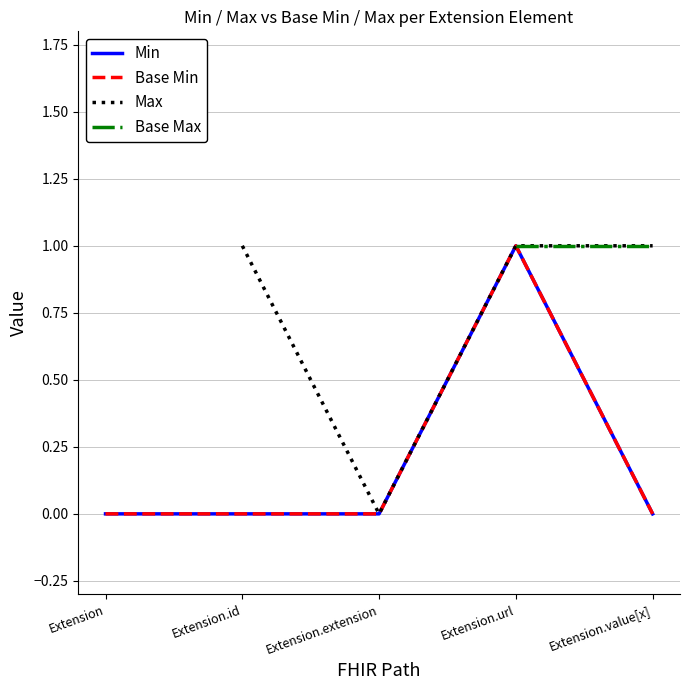

Which has a higher value, Extension or Extension.url?

Extension.url